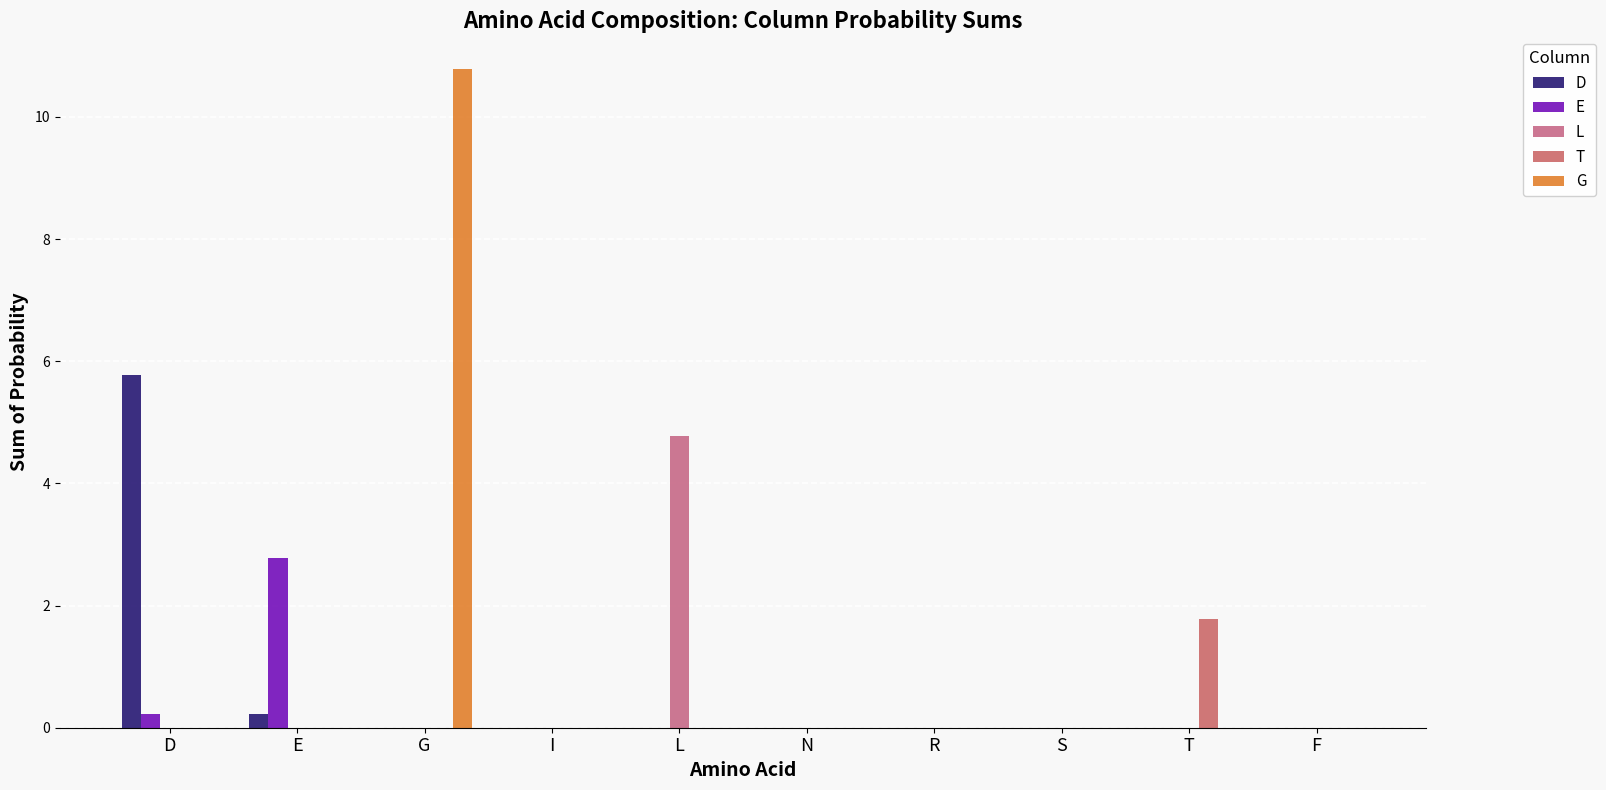

Is the value of G at I greater than the value of T at N?

No